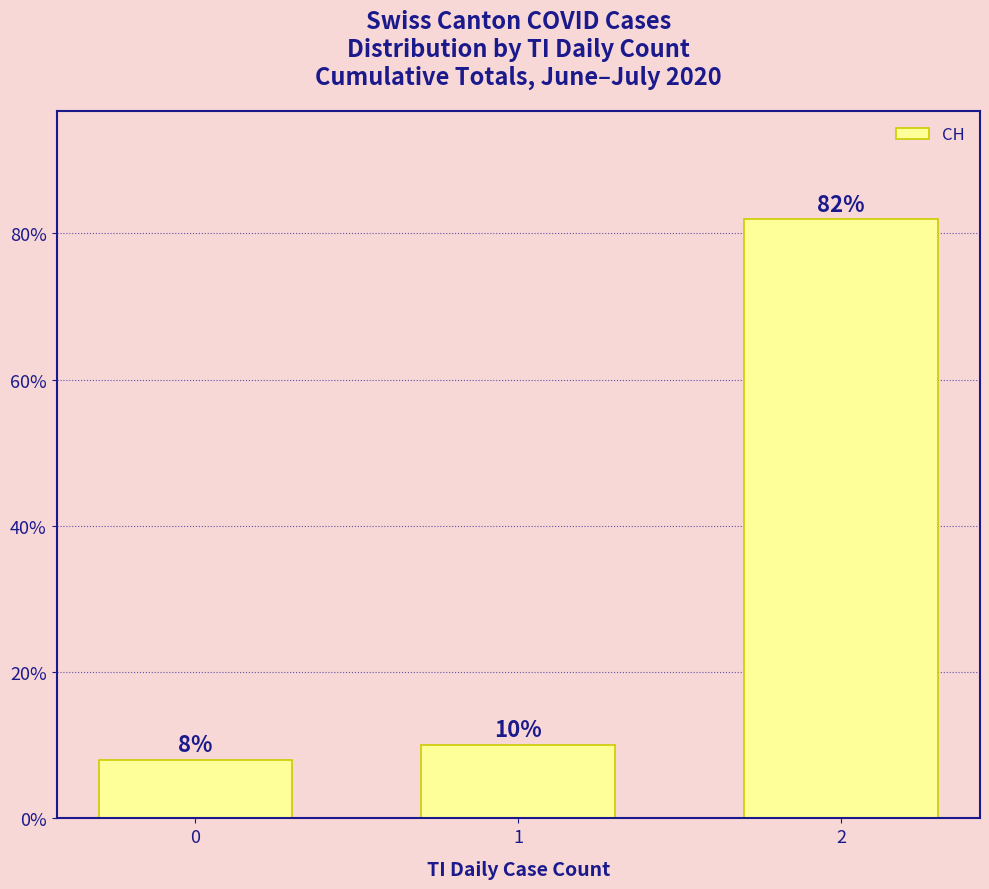

List the labels in order of value, smallest first.

0, 1, 2